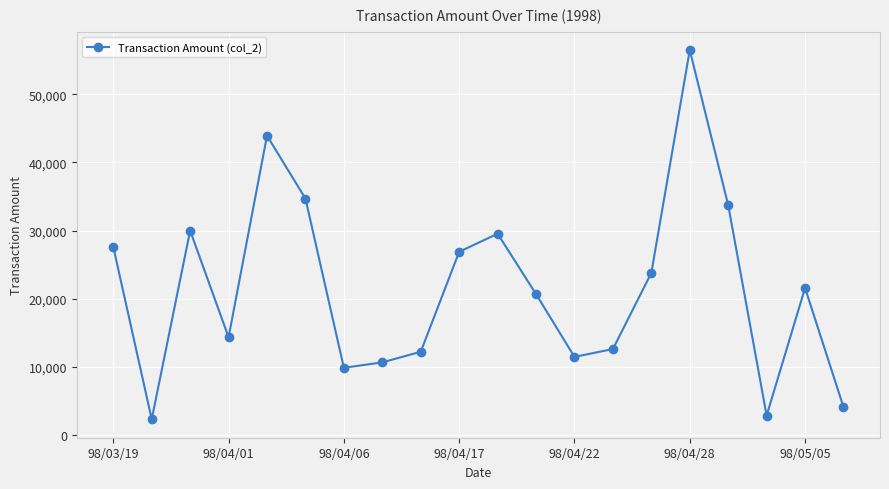

What is the sum of all values?

429770